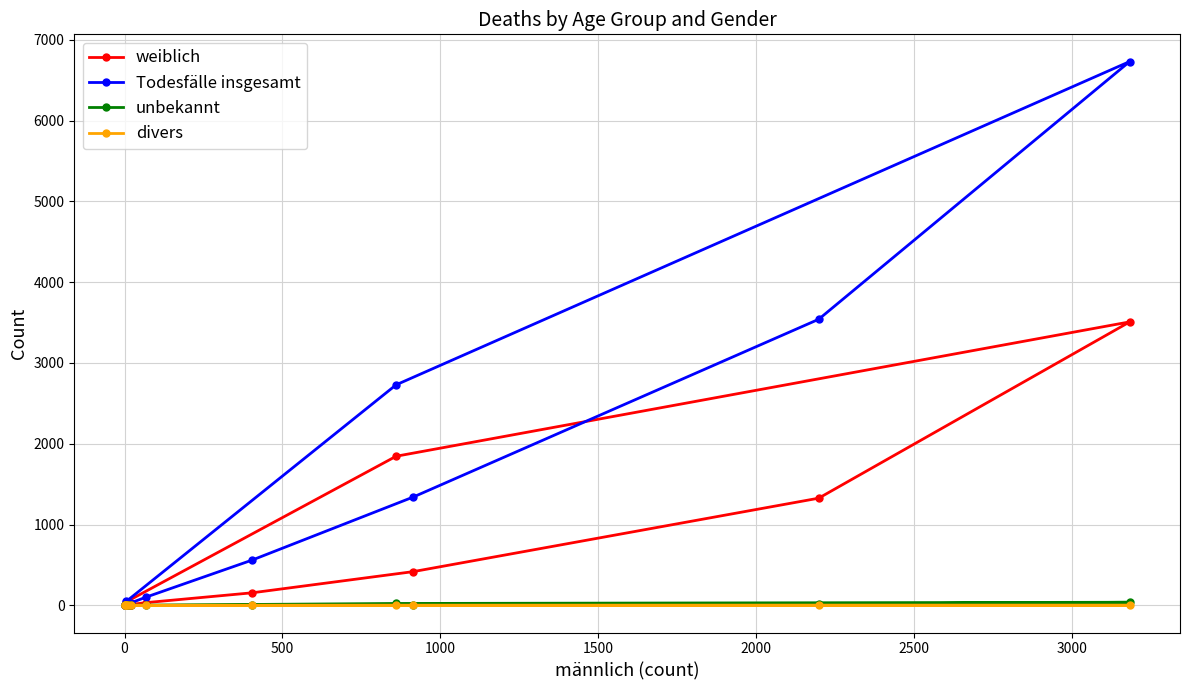

List the series in order of their peak value, highest first.

Todesfälle insgesamt, weiblich, unbekannt, divers